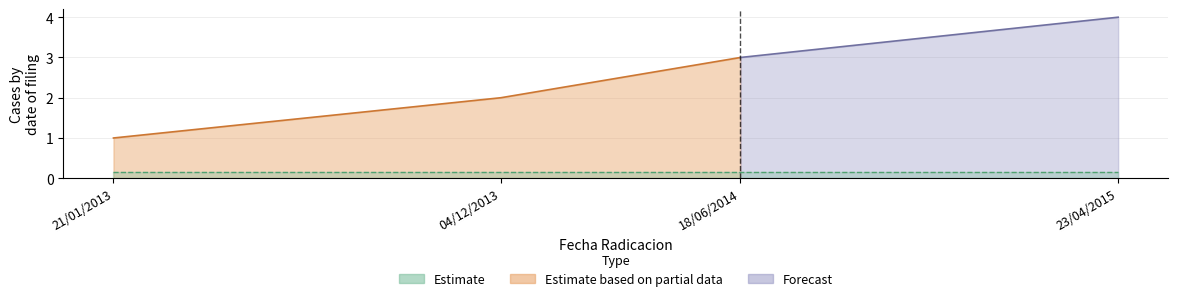

What position from the right is 23/04/2015?

1